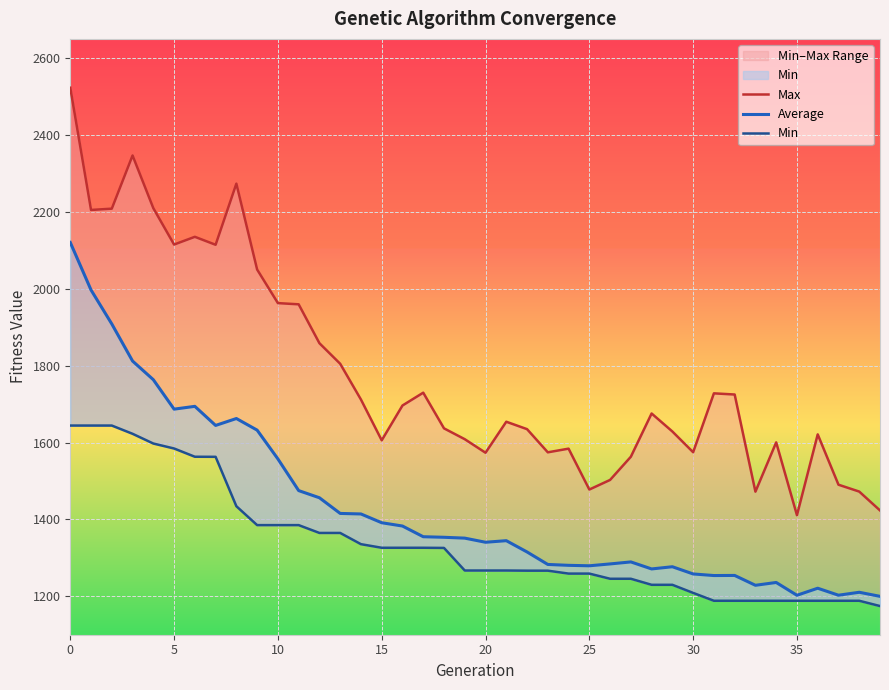

Count the number of categories in the chart.

40